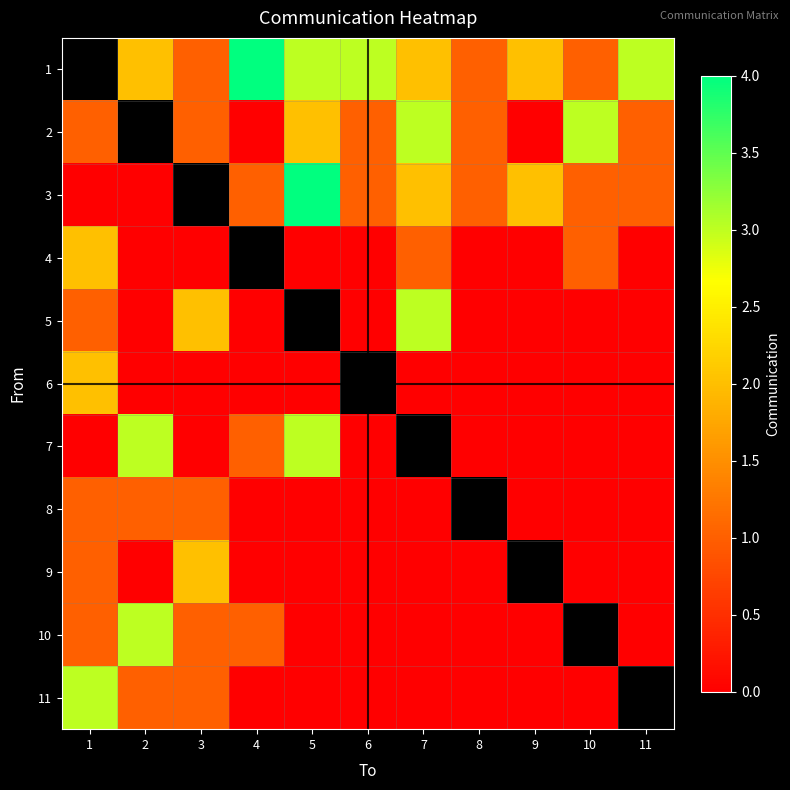

What is the greatest value displayed?

4.0